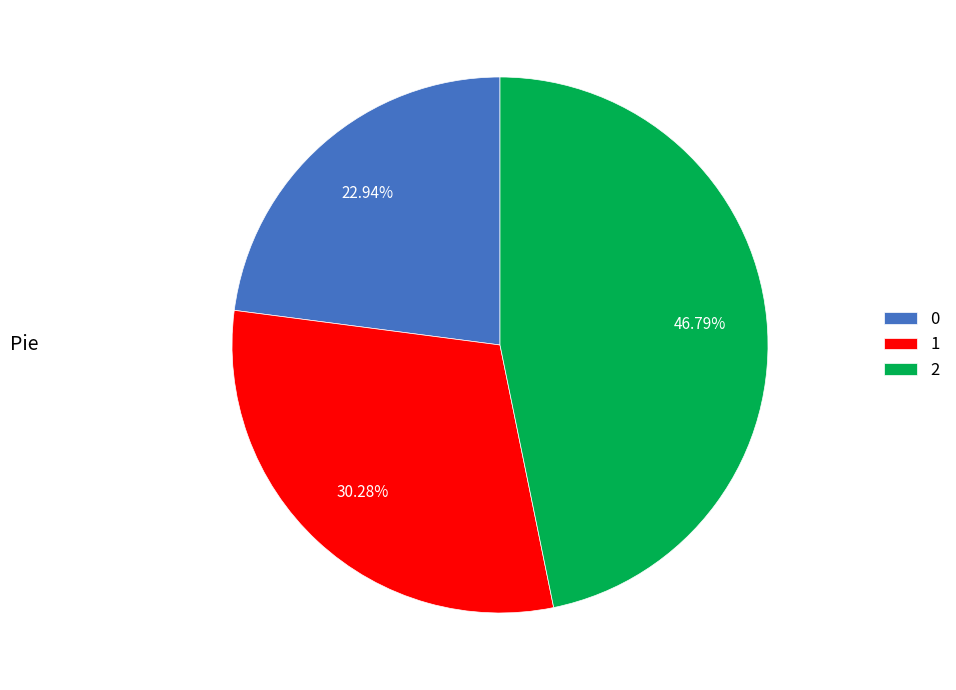

To the nearest percent, what is the difference between the largest and smallest slice percentages?

24%